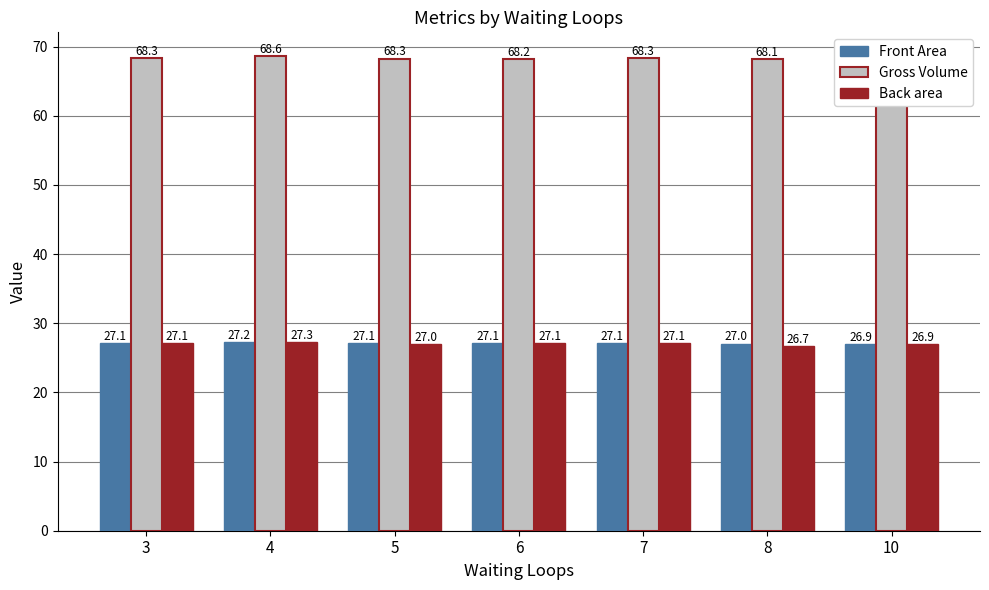

The value of Back area at 5 is 37.1. True or false?

False